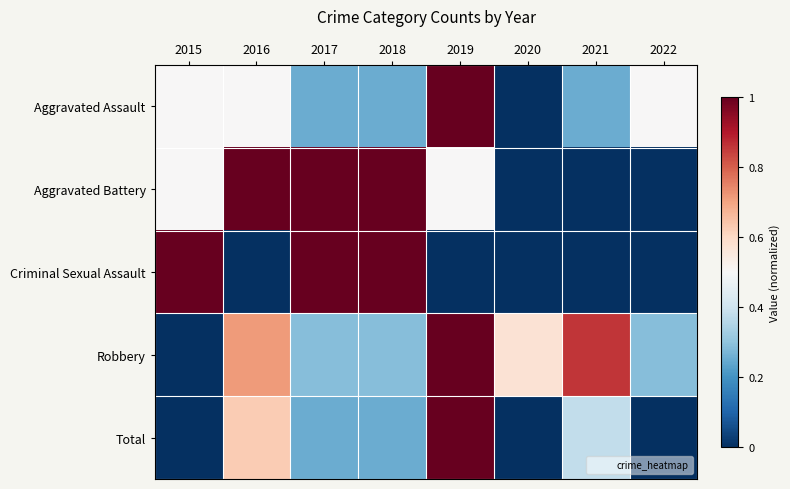

At how many categories does at least one series exceed 0?

8